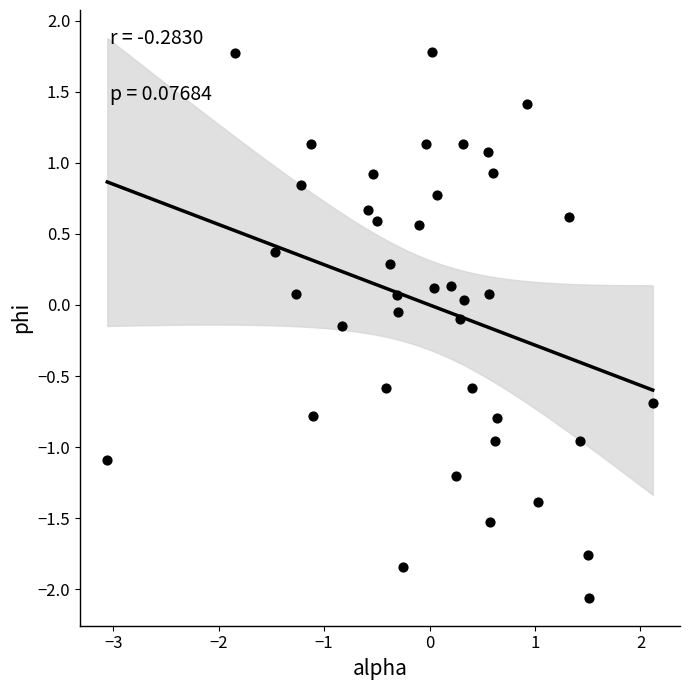

What is the range of Y values (max minus min)?

3.8